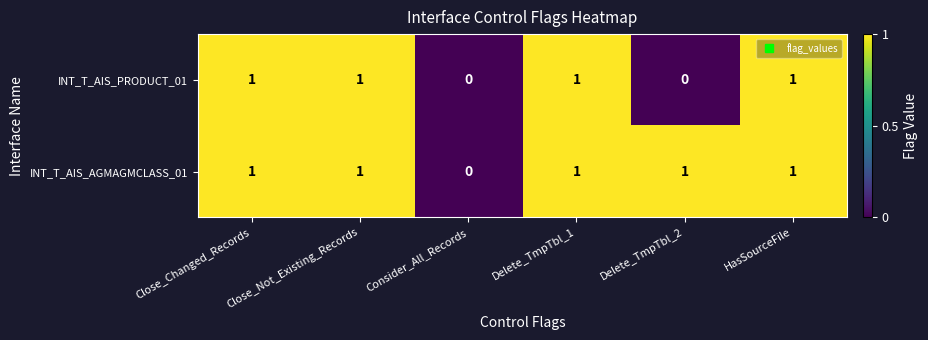

What is the sum of all INT_T_AIS_PRODUCT_01 values?

4